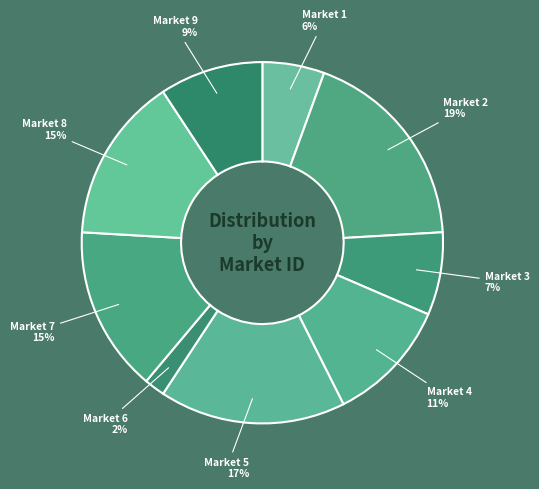

Combined, do Market 1 and Market 8 account for over 50%?

No